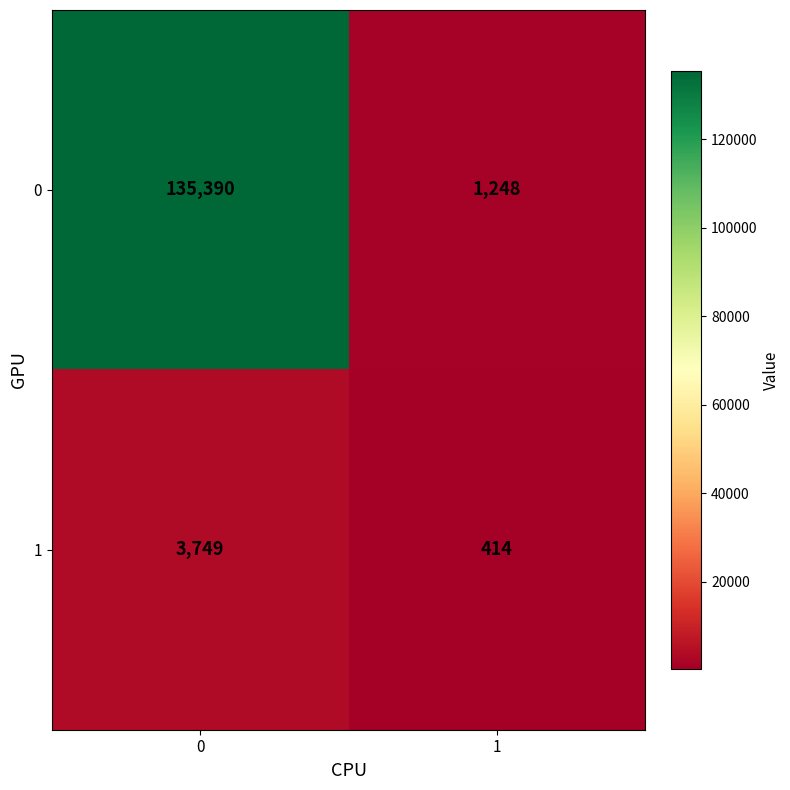

What is the spread (max minus min) of values at 1?

834